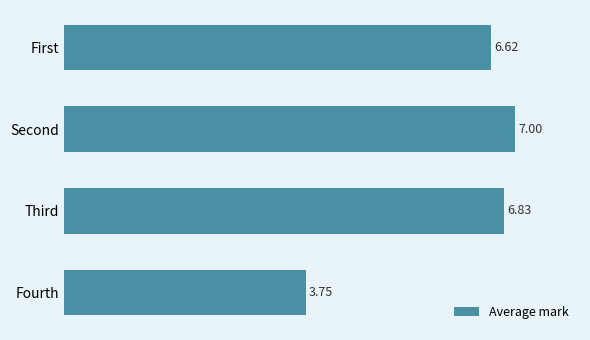

List the labels in order of value, largest first.

Second, Third, First, Fourth